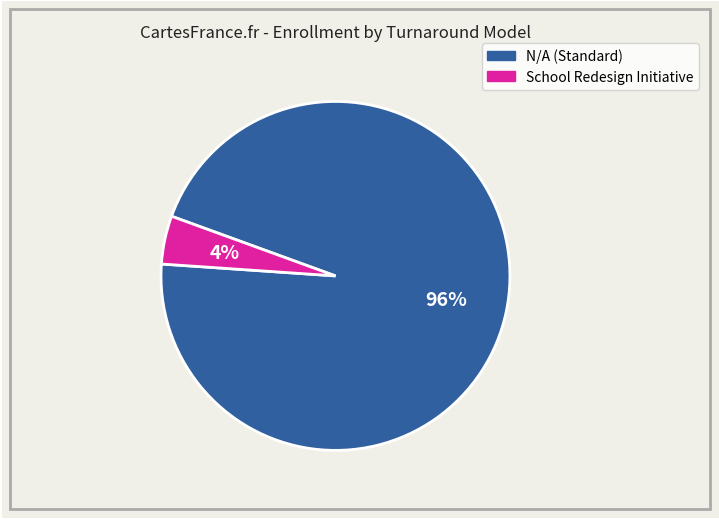

To the nearest percent, what is the average slice percentage?

50%